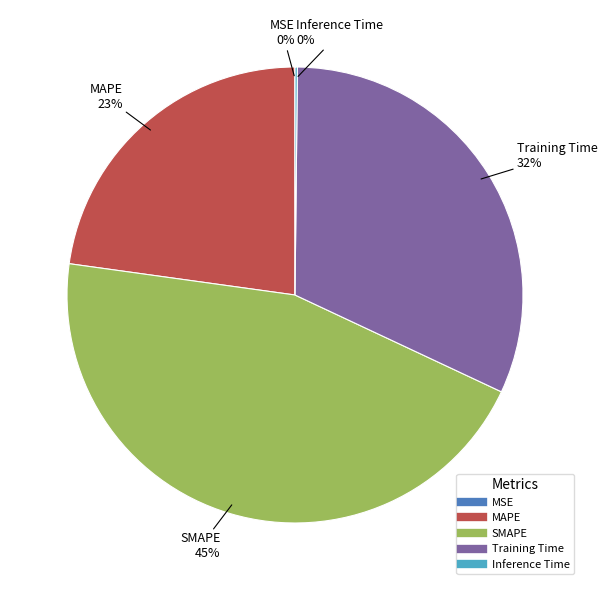

The Training Time slice represents 45% of the pie. True or false?

False